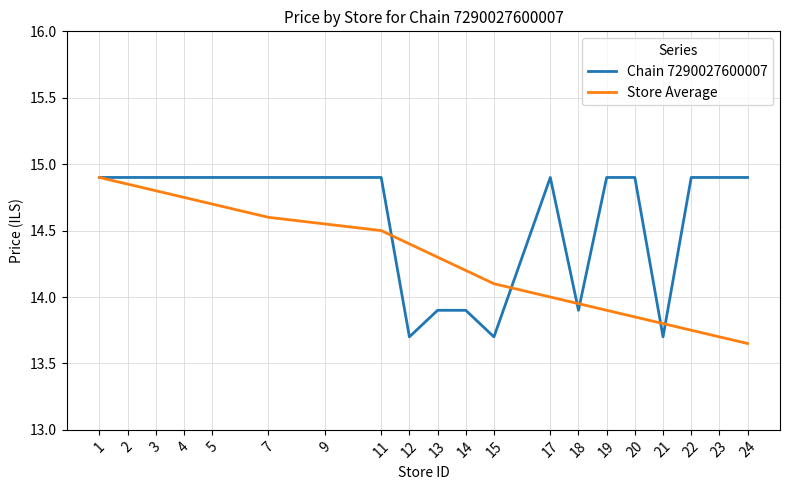

Which series changed the most between 2 and 19?

Store Average